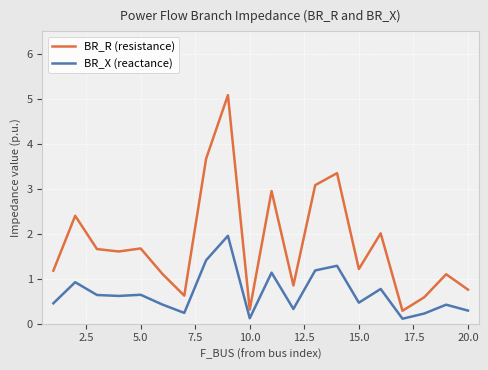

Reading right to left, list all the values displayed in this chart.

BR_R (resistance): 0.8	1.1	0.6	0.3	2.0	1.2	3.3	3.1	0.9	3.0	0.3	5.1	3.7	0.6	1.1	1.7	1.6	1.7	2.4	1.2
BR_X (reactance): 0.3	0.4	0.2	0.1	0.8	0.5	1.3	1.2	0.3	1.1	0.1	2.0	1.4	0.2	0.4	0.6	0.6	0.6	0.9	0.5